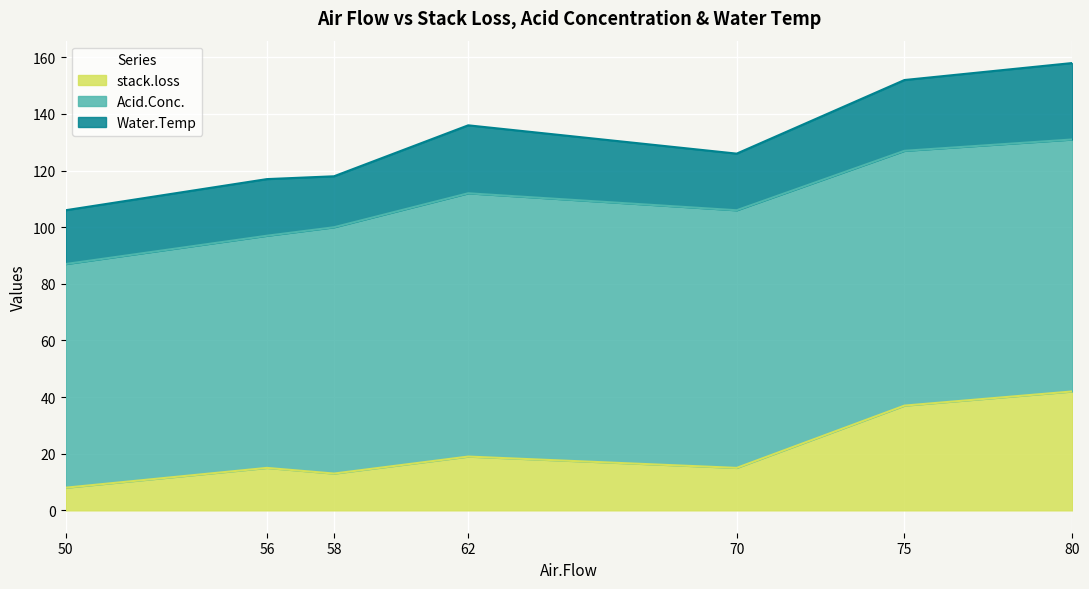

What is the sum of all Water.Temp values?

153